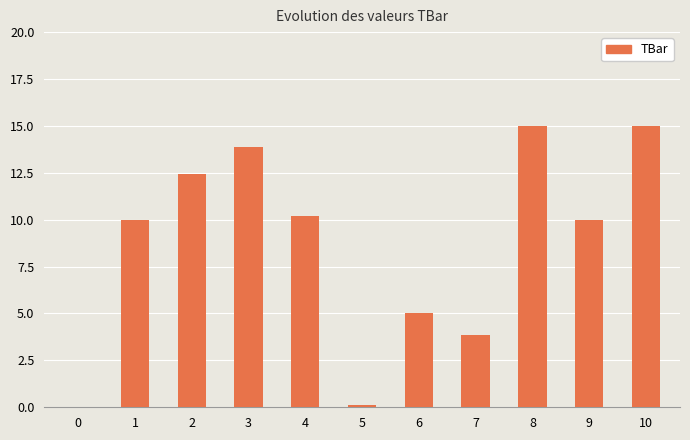

What is the sum of the values at 8 and 2?

27.4